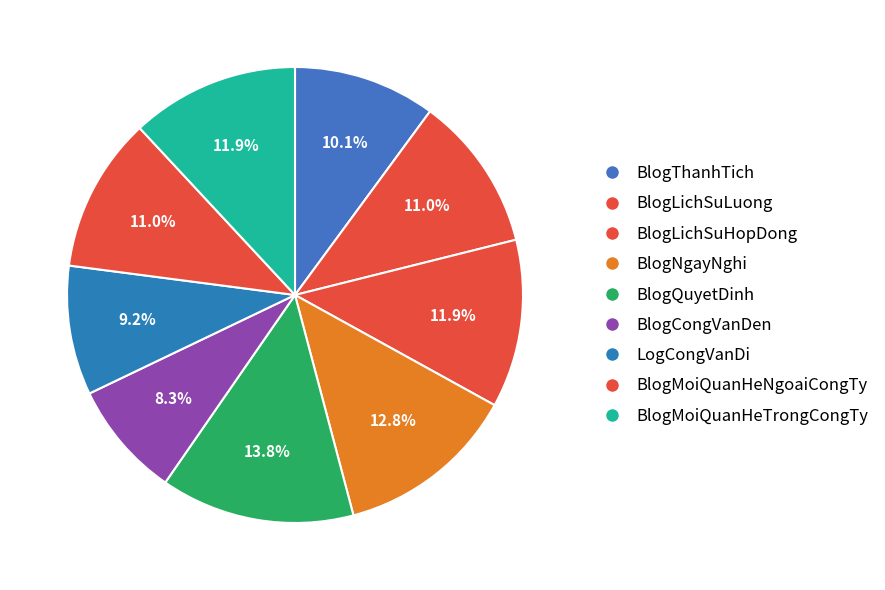

Between BlogLichSuHopDong and LogCongVanDi, which is larger?

BlogLichSuHopDong